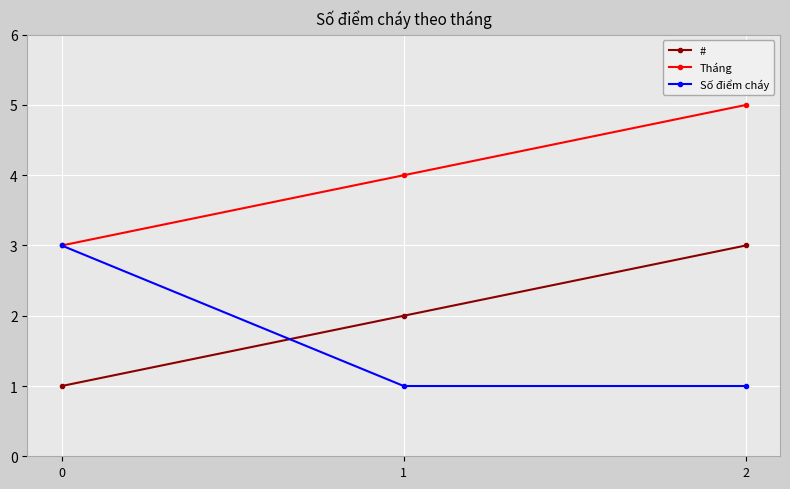

What are all the series names shown in the legend?

#, Tháng, Số điểm cháy